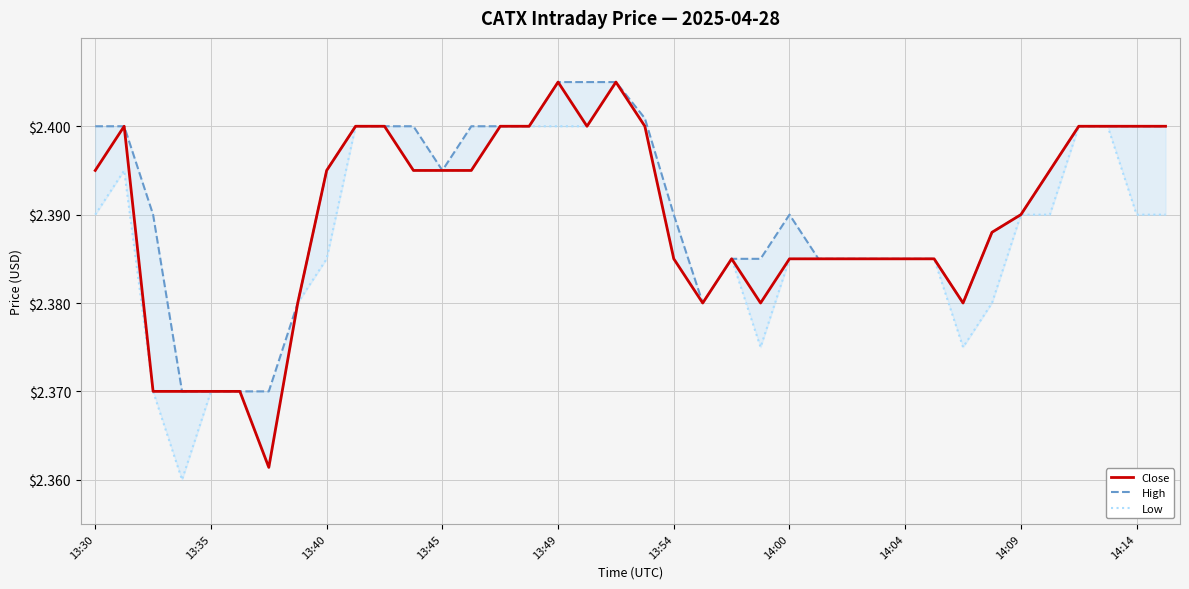

What is the sum of the High values at 25 and 34?

4.8